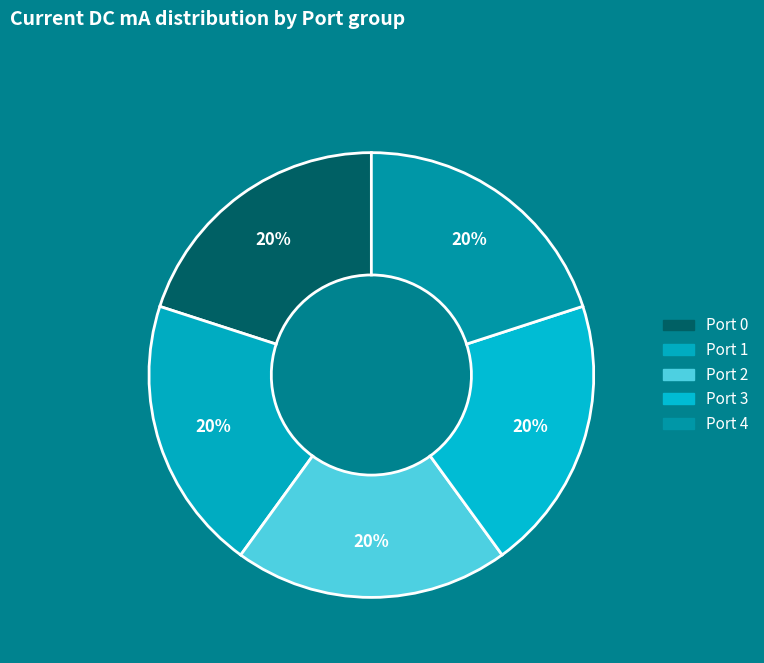

How many slices are in this pie chart?

5